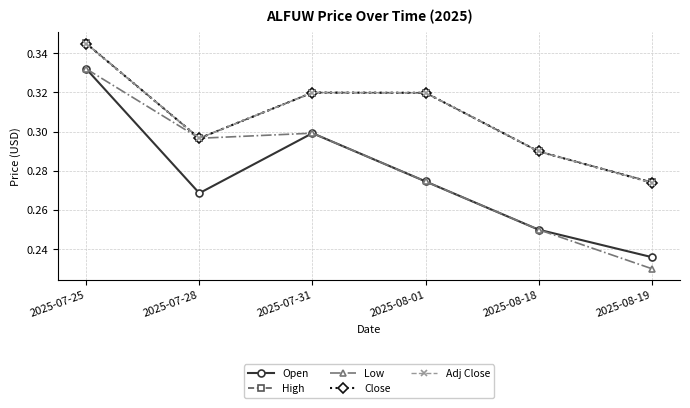

What is the sum of the Close values at 2025-07-28 and 2025-08-18?

0.6